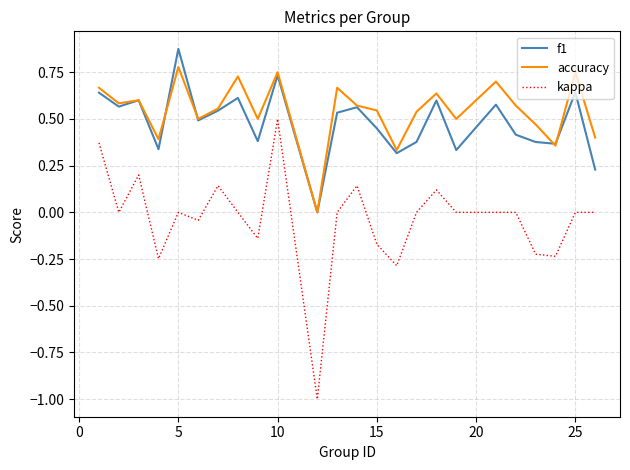

Does the chart display data point markers on the line(s)?

No